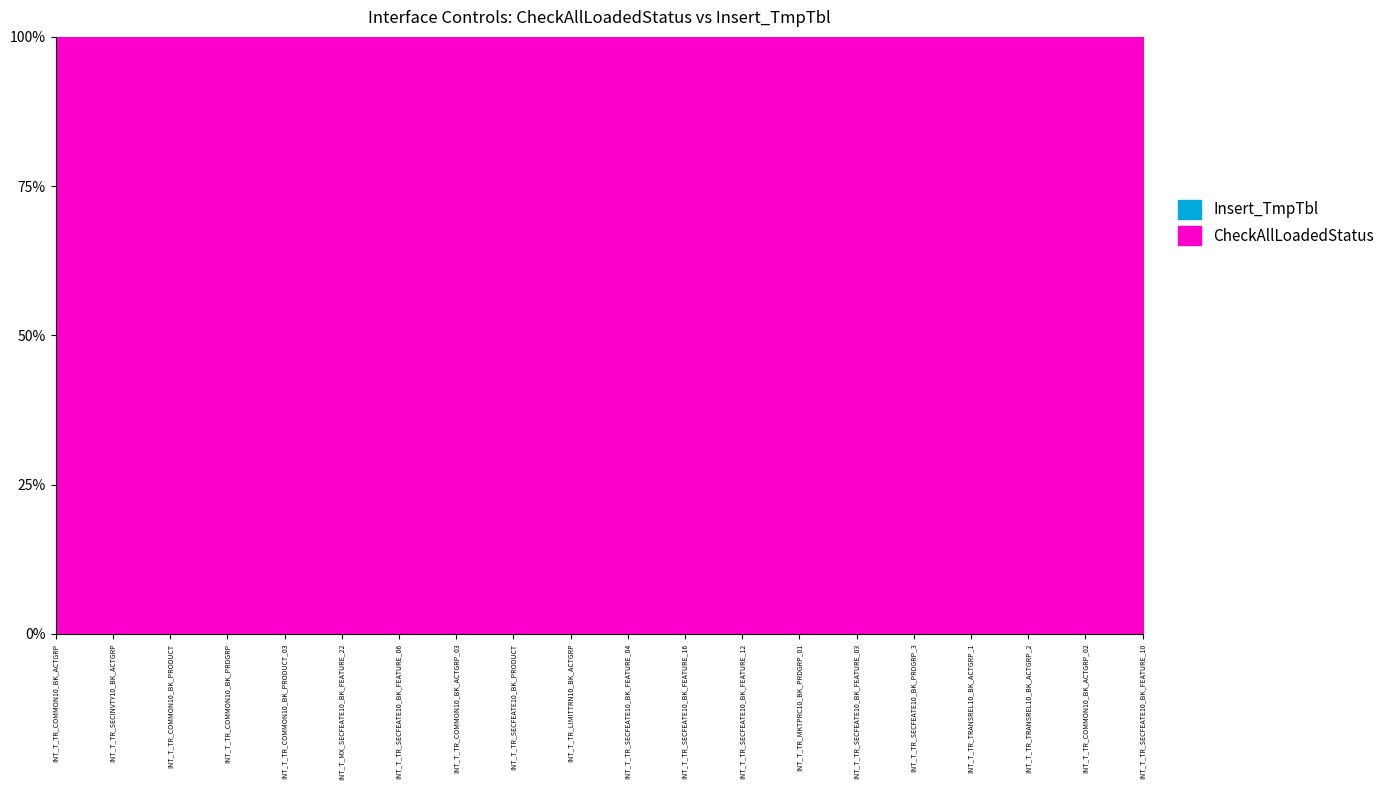

Reading left to right, extract all data points from this chart.

CheckAllLoadedStatus: INT_T_TR_COMMON10_BK_ACTGRP=1	INT_T_TR_SECINVTY10_BK_ACTGRP=1	INT_T_TR_COMMON10_BK_PRODUCT=1	INT_T_TR_COMMON10_BK_PRDGRP=1	INT_T_TR_COMMON10_BK_PRODUCT_03=1	INT_T_MX_SECFEATE10_BK_FEATURE_22=1	INT_T_TR_SECFEATE10_BK_FEATURE_06=1	INT_T_TR_COMMON10_BK_ACTGRP_03=1	INT_T_TR_SECFEATE10_BK_PRODUCT=1	INT_T_TR_LIMITTRN10_BK_ACTGRP=1	INT_T_TR_SECFEATE10_BK_FEATURE_04=1	INT_T_TR_SECFEATE10_BK_FEATURE_16=1	INT_T_TR_SECFEATE10_BK_FEATURE_12=1	INT_T_TR_MKTPRC10_BK_PRDGRP_01=1	INT_T_TR_SECFEATE10_BK_FEATURE_03=1	INT_T_TR_SECFEATE10_BK_PRDGRP_3=1	INT_T_TR_TRANSREL10_BK_ACTGRP_1=1	INT_T_TR_TRANSREL10_BK_ACTGRP_2=1	INT_T_TR_COMMON10_BK_ACTGRP_02=1	INT_T_TR_SECFEATE10_BK_FEATURE_10=1
Insert_TmpTbl: INT_T_TR_COMMON10_BK_ACTGRP=0	INT_T_TR_SECINVTY10_BK_ACTGRP=0	INT_T_TR_COMMON10_BK_PRODUCT=0	INT_T_TR_COMMON10_BK_PRDGRP=0	INT_T_TR_COMMON10_BK_PRODUCT_03=0	INT_T_MX_SECFEATE10_BK_FEATURE_22=0	INT_T_TR_SECFEATE10_BK_FEATURE_06=0	INT_T_TR_COMMON10_BK_ACTGRP_03=0	INT_T_TR_SECFEATE10_BK_PRODUCT=0	INT_T_TR_LIMITTRN10_BK_ACTGRP=0	INT_T_TR_SECFEATE10_BK_FEATURE_04=0	INT_T_TR_SECFEATE10_BK_FEATURE_16=0	INT_T_TR_SECFEATE10_BK_FEATURE_12=0	INT_T_TR_MKTPRC10_BK_PRDGRP_01=0	INT_T_TR_SECFEATE10_BK_FEATURE_03=0	INT_T_TR_SECFEATE10_BK_PRDGRP_3=0	INT_T_TR_TRANSREL10_BK_ACTGRP_1=0	INT_T_TR_TRANSREL10_BK_ACTGRP_2=0	INT_T_TR_COMMON10_BK_ACTGRP_02=0	INT_T_TR_SECFEATE10_BK_FEATURE_10=0